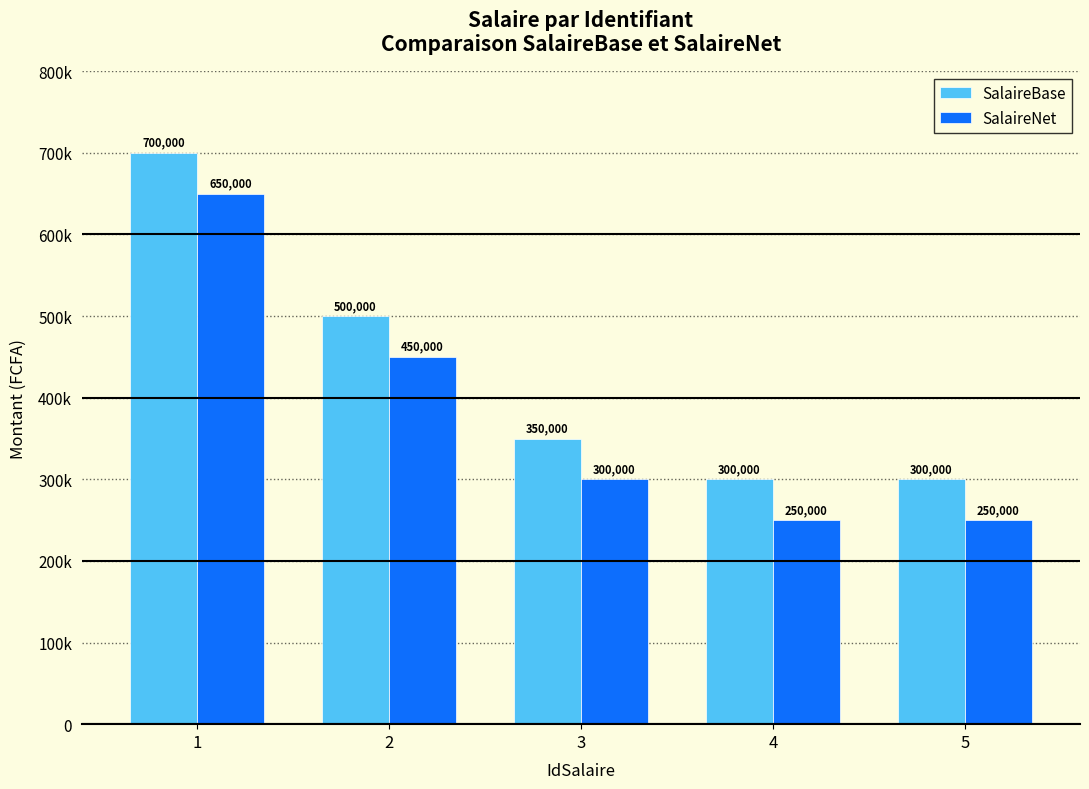

What is the sum of all SalaireBase values?

2150000